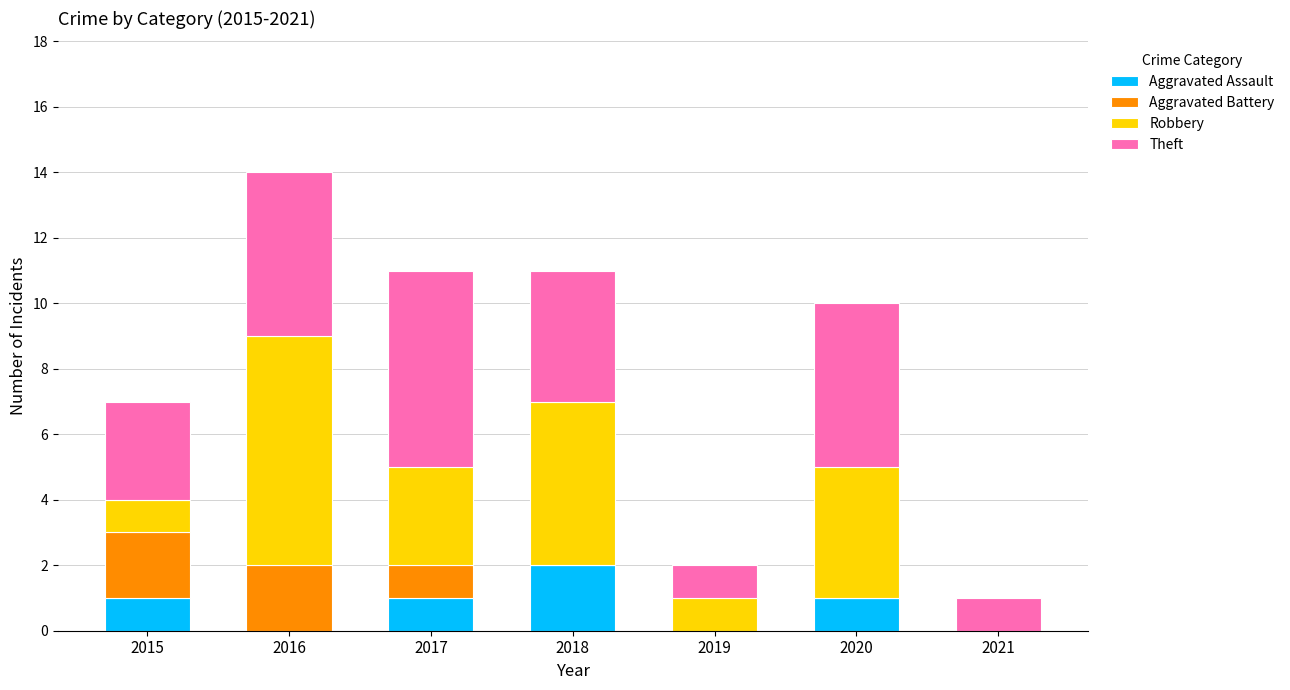

Count the number of categories in the chart.

7